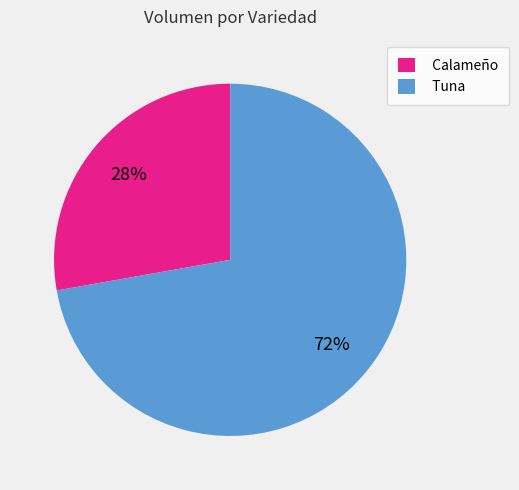

Does any single category account for the majority?

Yes